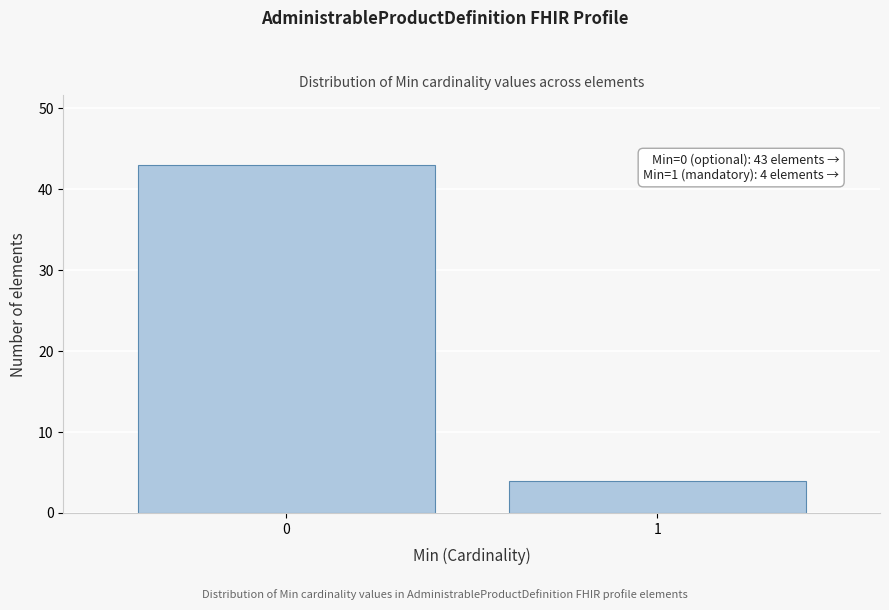

Reading right to left, transcribe all the data shown in this chart.

4	43